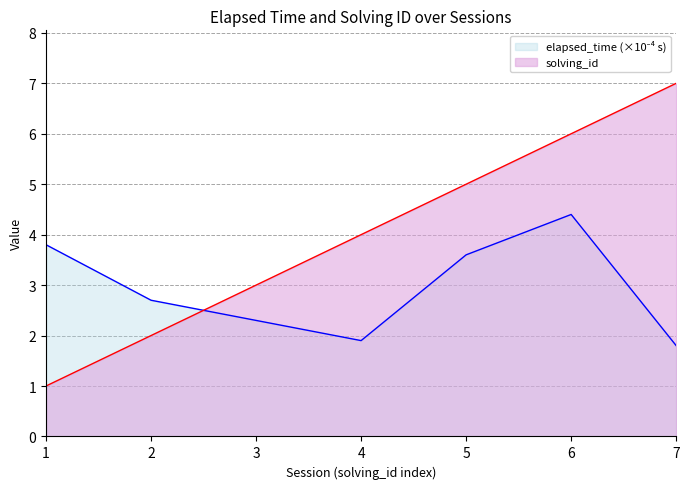

True or false: solving_id has a value of 1.5 at 1.

False